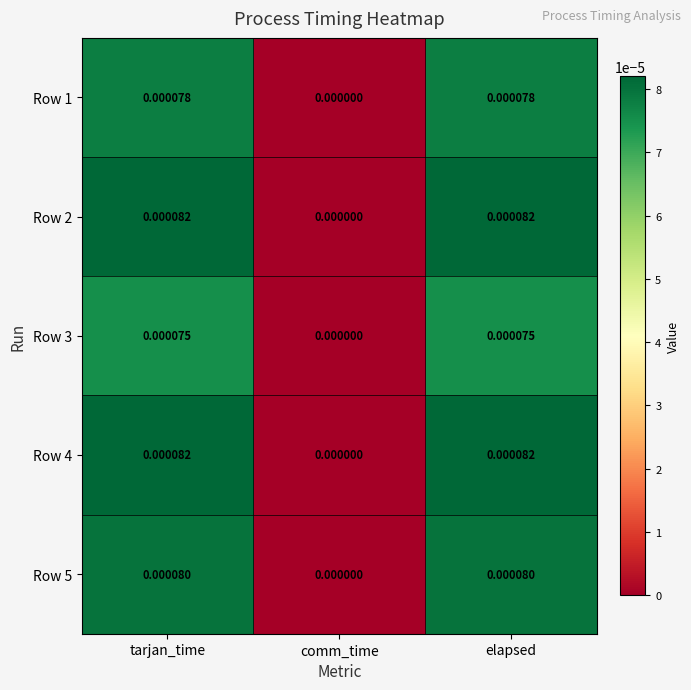

Where is Row 2 nearest to the value 0?

comm_time